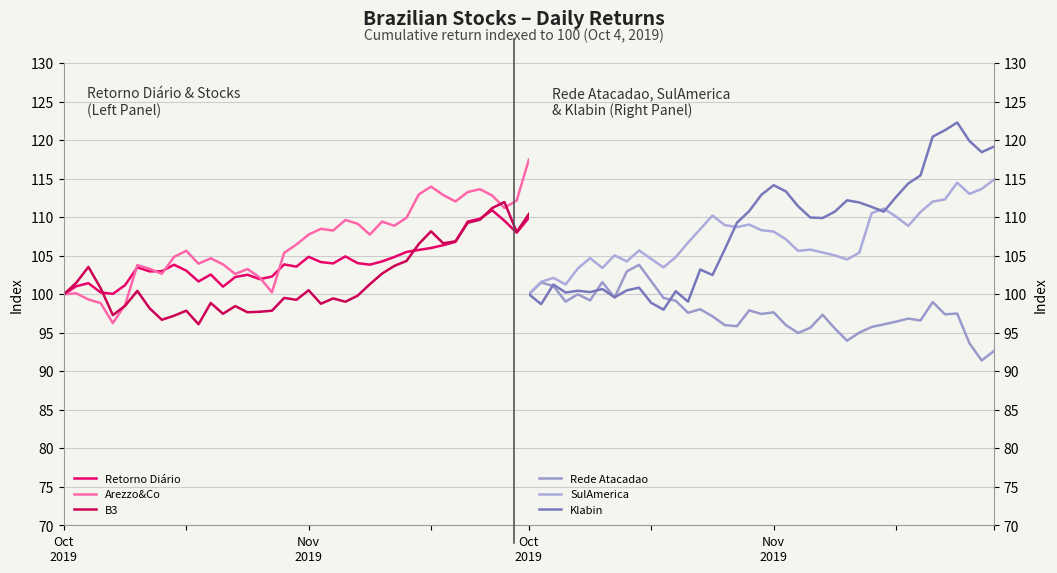

Reading left to right, transcribe all the data shown in this chart.

Retorno Diário: 100.0	101.0	101.4	100.2	100.0	101.2	103.5	103.0	103.0	103.8	103.1	101.7	102.6	101.0	102.2	102.5	102.0	102.3	103.9	103.6	104.9	104.2	104.0	104.9	104.0	103.8	104.3	104.8	105.5	105.8	106.0	106.4	106.8	109.4	109.8	110.9	109.6	108.0	109.9
Arezzo&Co: 100.0	100.1	99.3	98.9	96.3	98.6	103.8	103.3	102.7	104.8	105.6	104.0	104.7	103.9	102.6	103.3	102.2	100.3	105.4	106.5	107.8	108.5	108.3	109.6	109.2	107.8	109.4	108.9	109.9	113.0	114.0	112.9	112.1	113.3	113.6	112.8	111.2	112.2	117.5
B3: 100.0	101.5	103.5	100.8	97.3	98.5	100.4	98.2	96.7	97.2	97.9	96.1	98.9	97.5	98.5	97.7	97.7	97.9	99.5	99.3	100.5	98.8	99.5	99.0	99.8	101.3	102.7	103.7	104.3	106.5	108.2	106.6	106.9	109.3	109.7	111.2	112.0	108.1	110.4
Rede Atacadao: 100.0	101.5	101.1	99.0	100.0	99.2	101.6	99.6	103.0	103.8	101.7	99.5	99.2	97.6	98.1	97.1	96.0	95.9	97.9	97.4	97.7	96.0	95.0	95.7	97.3	95.6	94.0	95.0	95.8	96.1	96.4	96.8	96.6	99.0	97.4	97.5	93.6	91.4	92.6
SulAmerica: 100.0	101.6	102.1	101.3	103.4	104.7	103.4	105.1	104.3	105.7	104.6	103.5	104.8	106.7	108.5	110.2	109.0	108.7	109.1	108.3	108.1	107.1	105.6	105.8	105.4	105.1	104.5	105.4	110.5	111.1	110.1	108.9	110.7	112.0	112.3	114.5	113.0	113.7	114.9
Klabin: 100.0	98.7	101.3	100.2	100.5	100.3	100.7	99.6	100.5	100.9	98.9	98.0	100.4	99.0	103.2	102.5	105.8	109.3	110.8	112.9	114.2	113.4	111.4	110.0	109.9	110.7	112.2	111.9	111.4	110.7	112.6	114.4	115.4	120.5	121.3	122.3	119.9	118.5	119.2